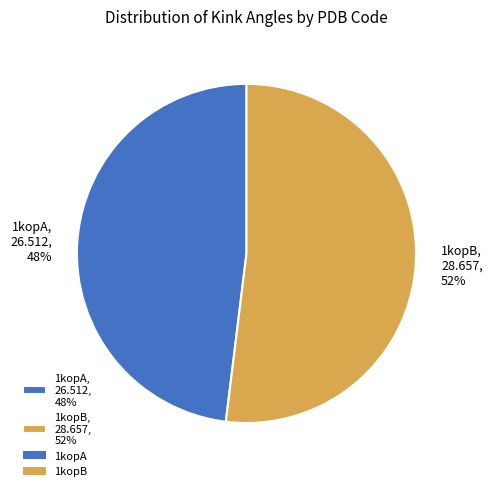

How many segments does this pie chart have?

2